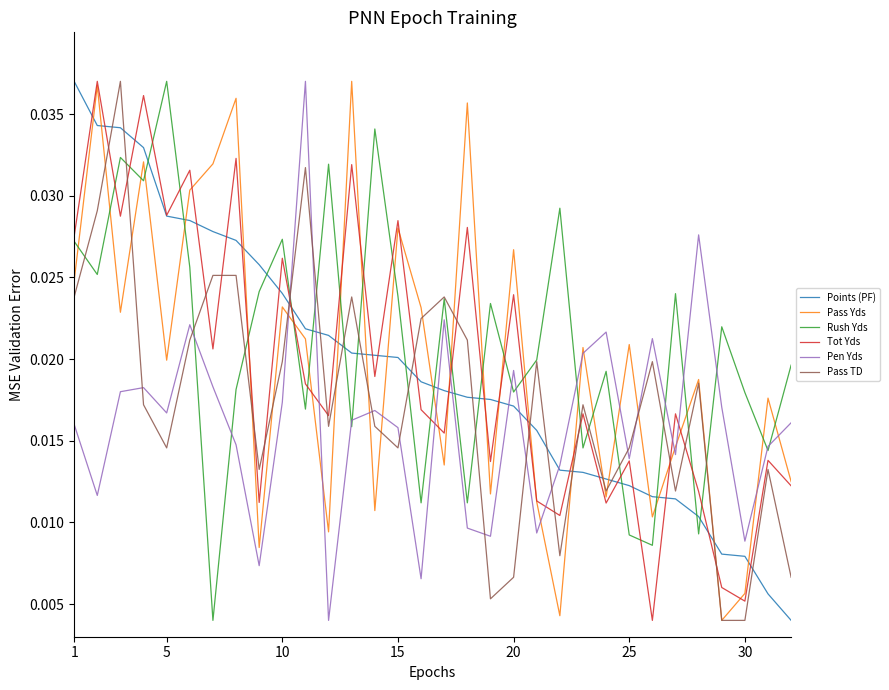

Which series ends up on top after the final intersection of Rush Yds and Points (PF)?

Rush Yds